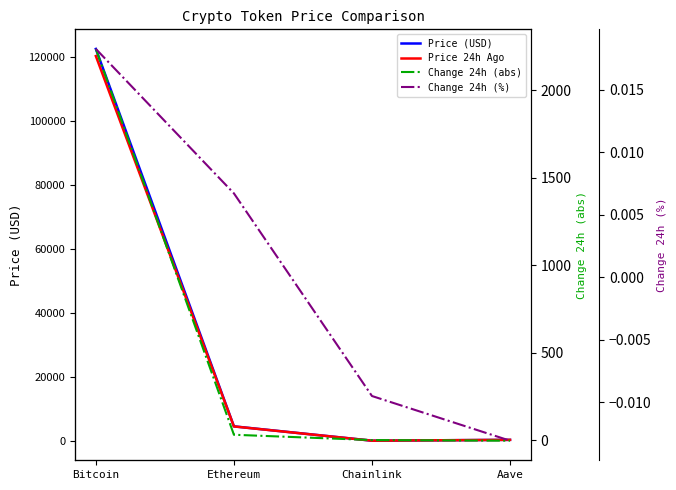

What are all the series names shown in the legend?

Price (USD), Price 24h Ago, Change 24h (abs), Change 24h (%)